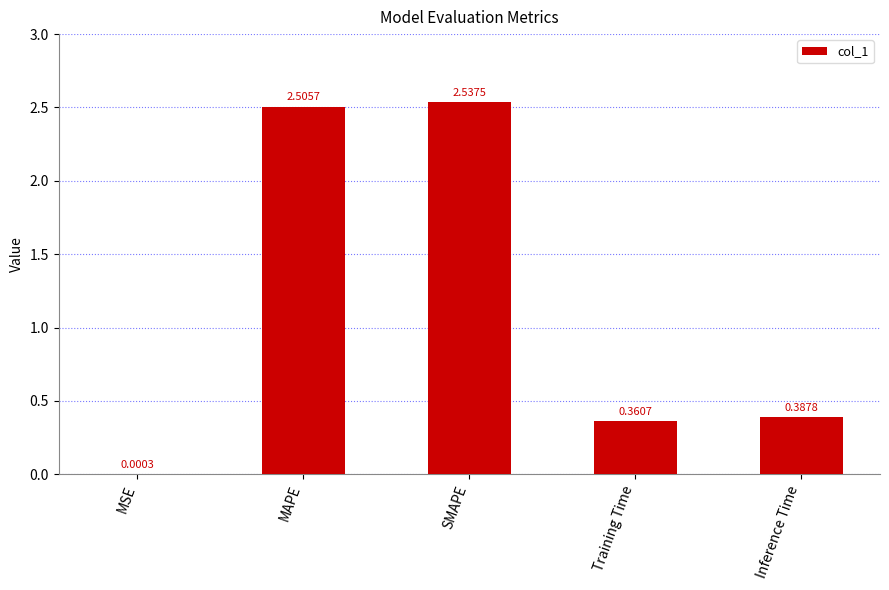

What is the sum of all values?

5.8